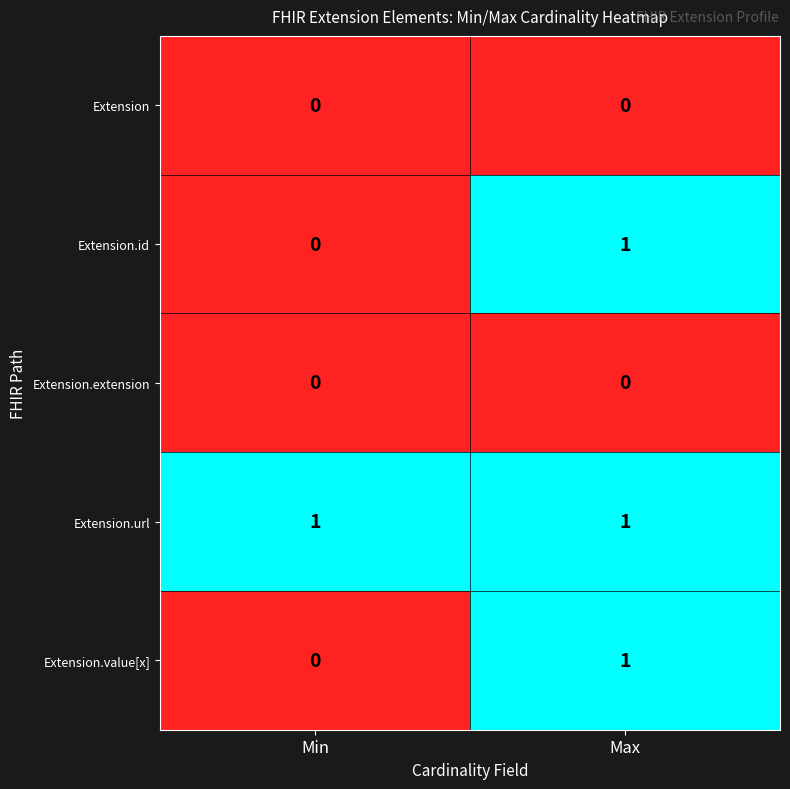

Reading left to right, transcribe all the data shown in this chart.

Extension: Min=0	Max=0
Extension.id: Min=0	Max=1
Extension.extension: Min=0	Max=0
Extension.url: Min=1	Max=1
Extension.value[x]: Min=0	Max=1